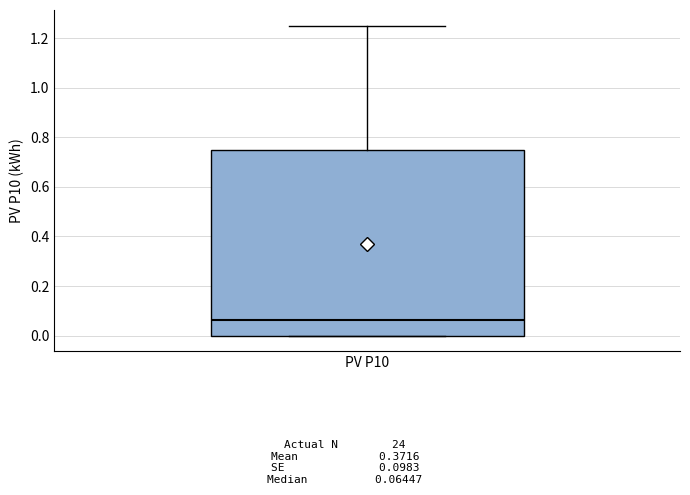

Read this box plot against the y-axis: the position of the median line, the range covered by the box, and the ends of both whiskers. The values are not printed on the chart, so give them approximately, as read against the axis.

median 0.06, box 0.00 to 0.74, whiskers 0.00 to 1.26